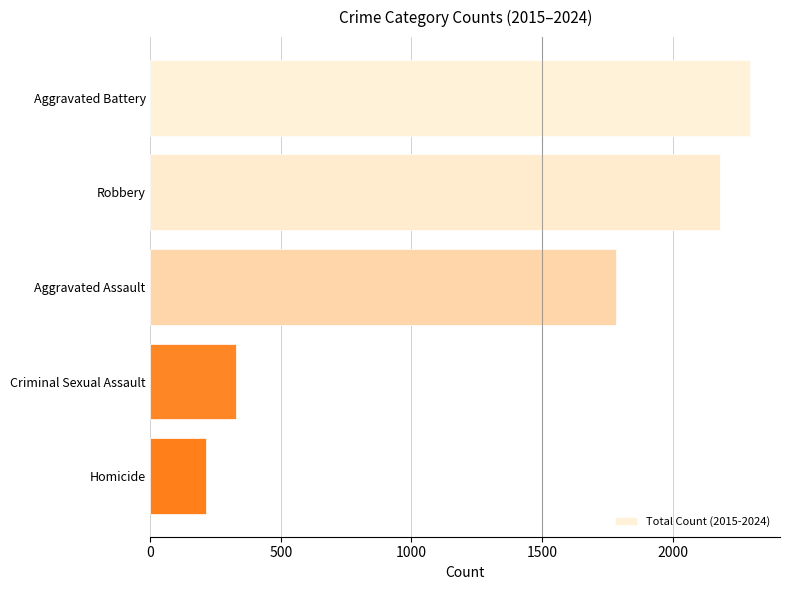

Is it true that the value at Homicide is 213?

True